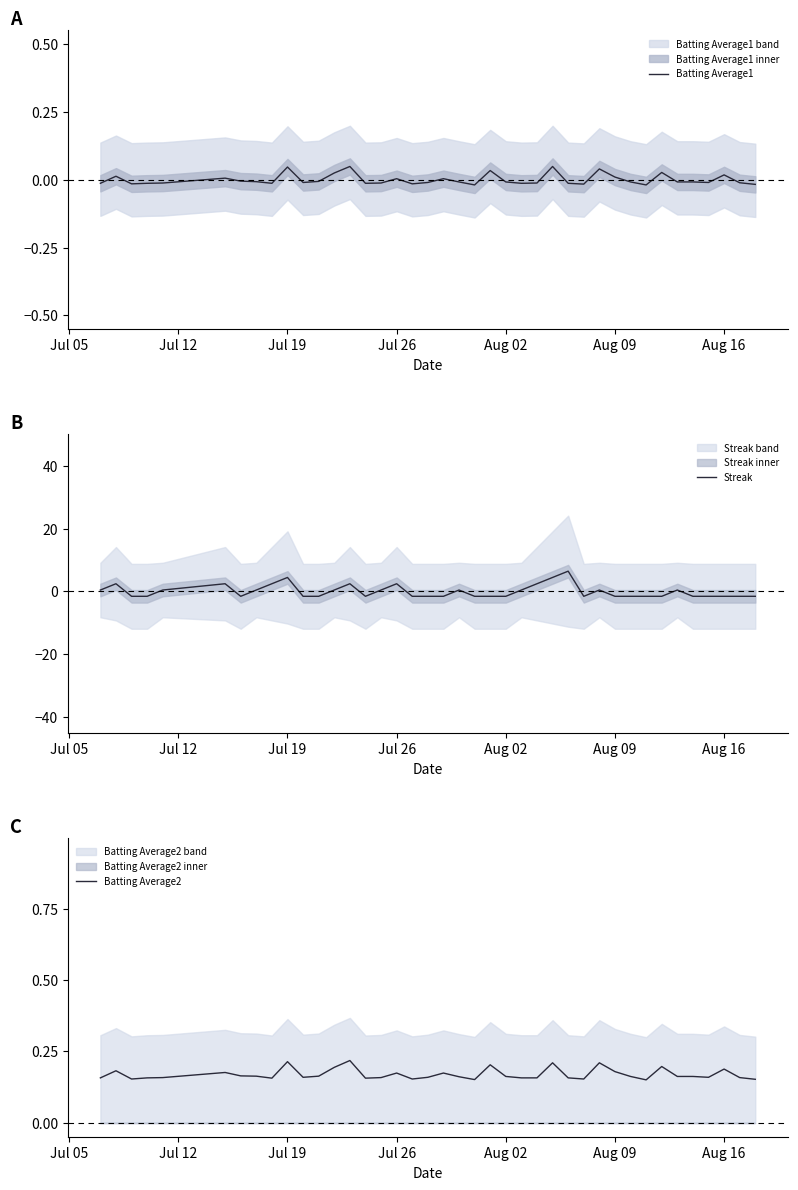

How many lines are shown in the chart?

3